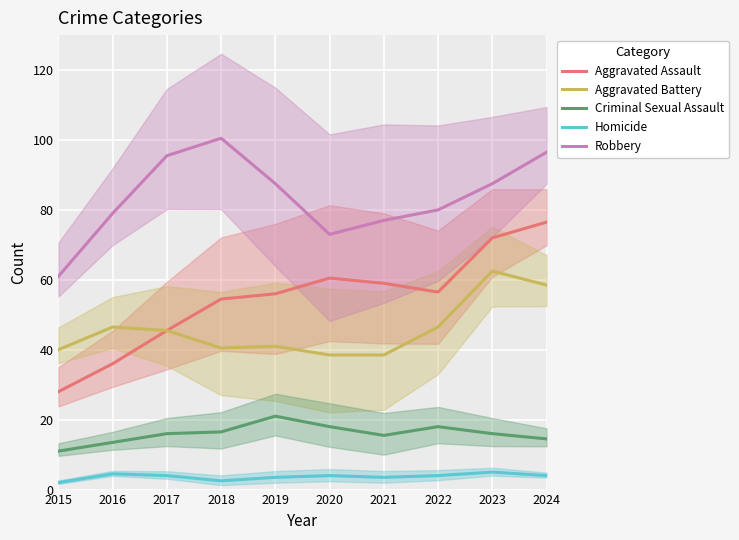

True or false: Aggravated Assault and Robbery cross at least once.

False